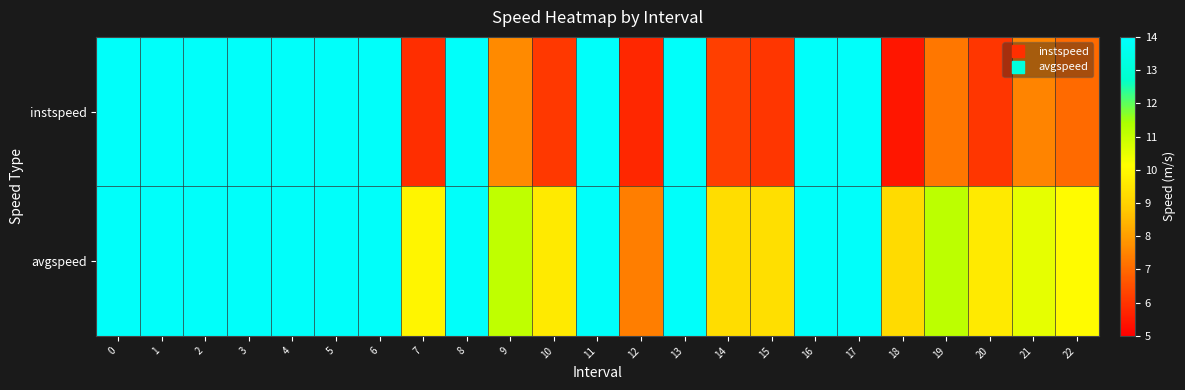

Rank the series at 6 from lowest to highest value.

row_0, row_1